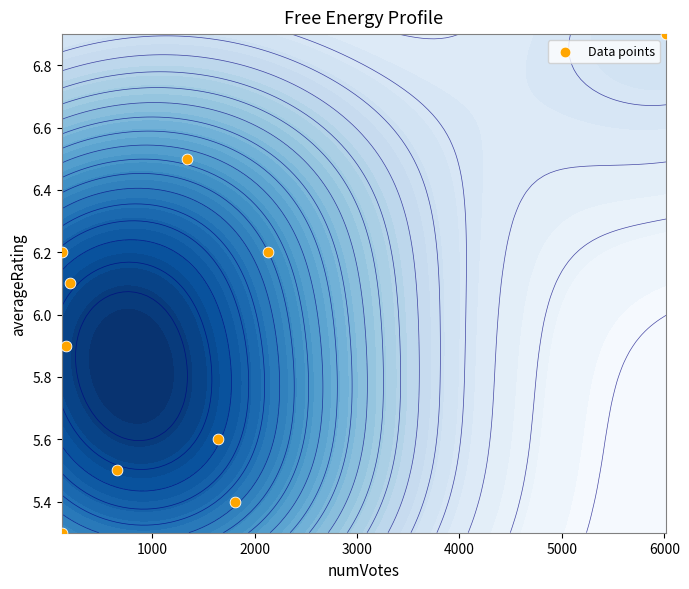

What is the greatest value displayed?

6.9